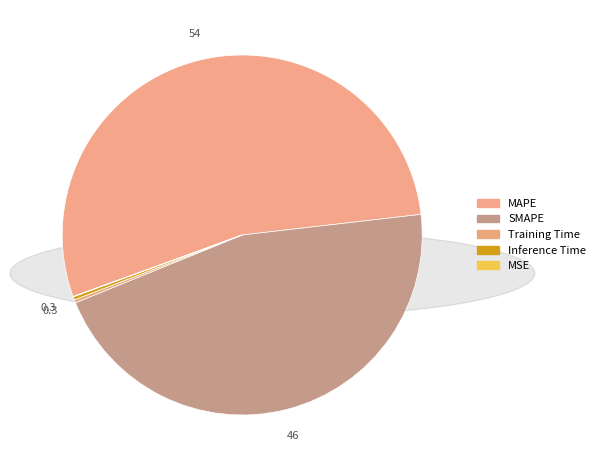

What portion of the pie excludes MSE?

100.0%